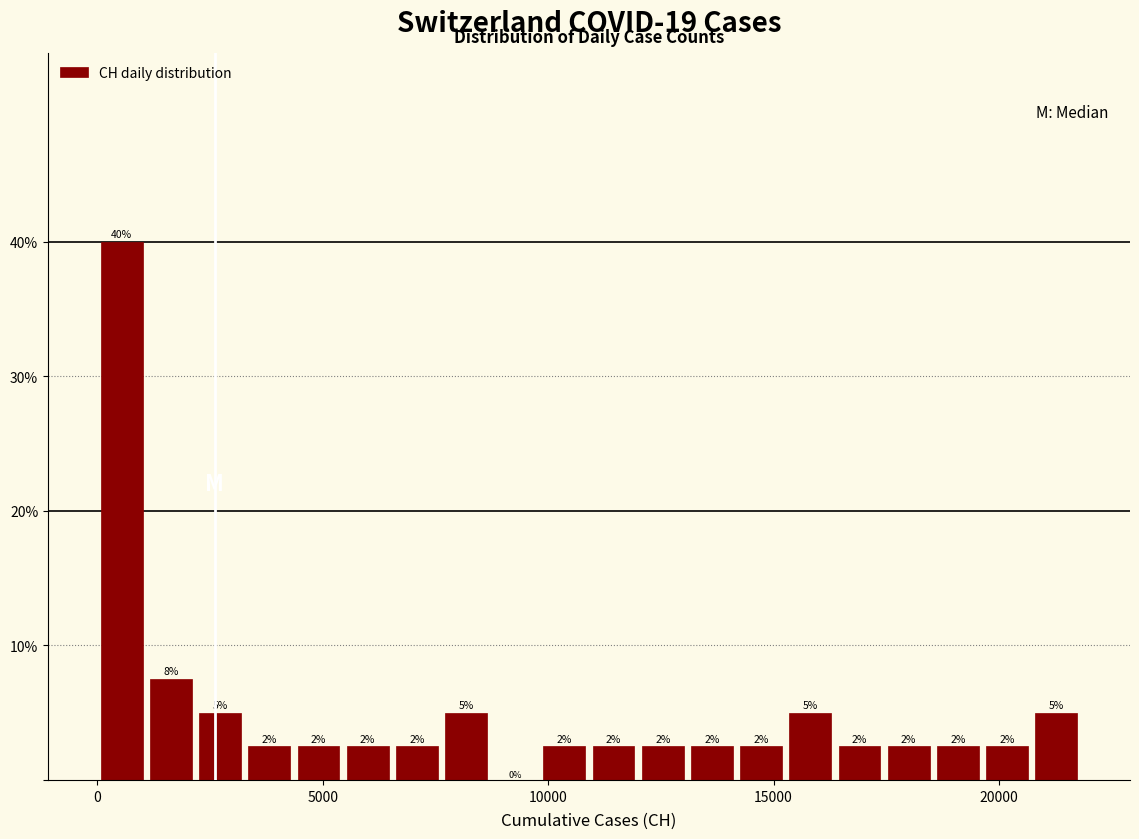

Read against the x-axis, roughly where is the centre of the tallest bar?

500